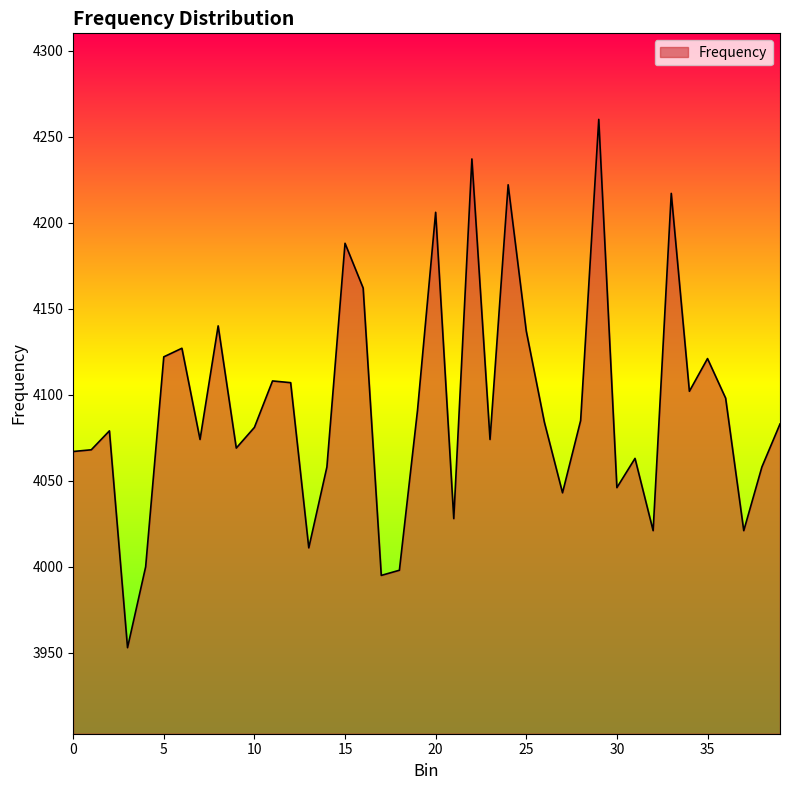

What is the maximum value shown in the chart?

4260